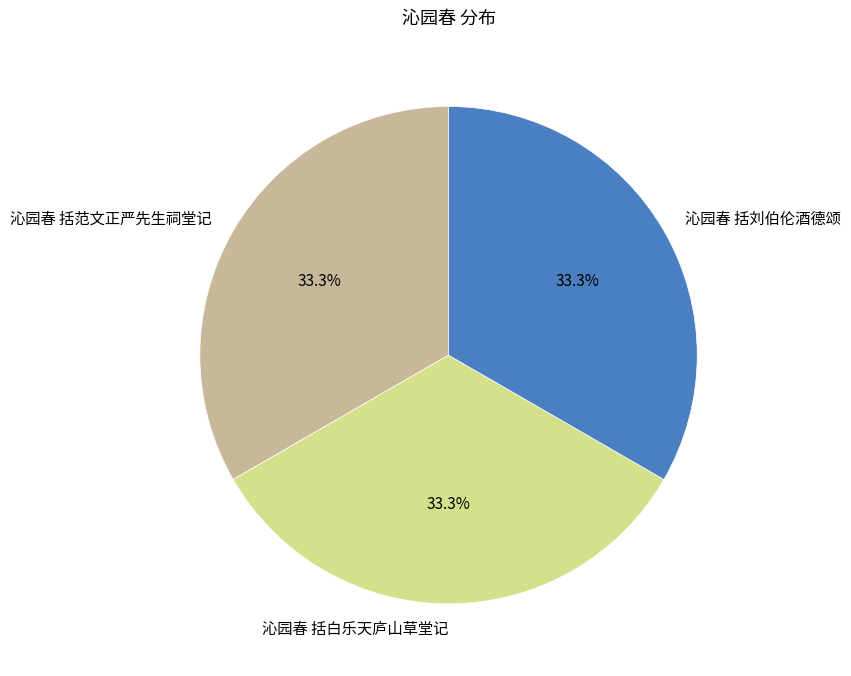

Is there a majority slice in this chart?

No